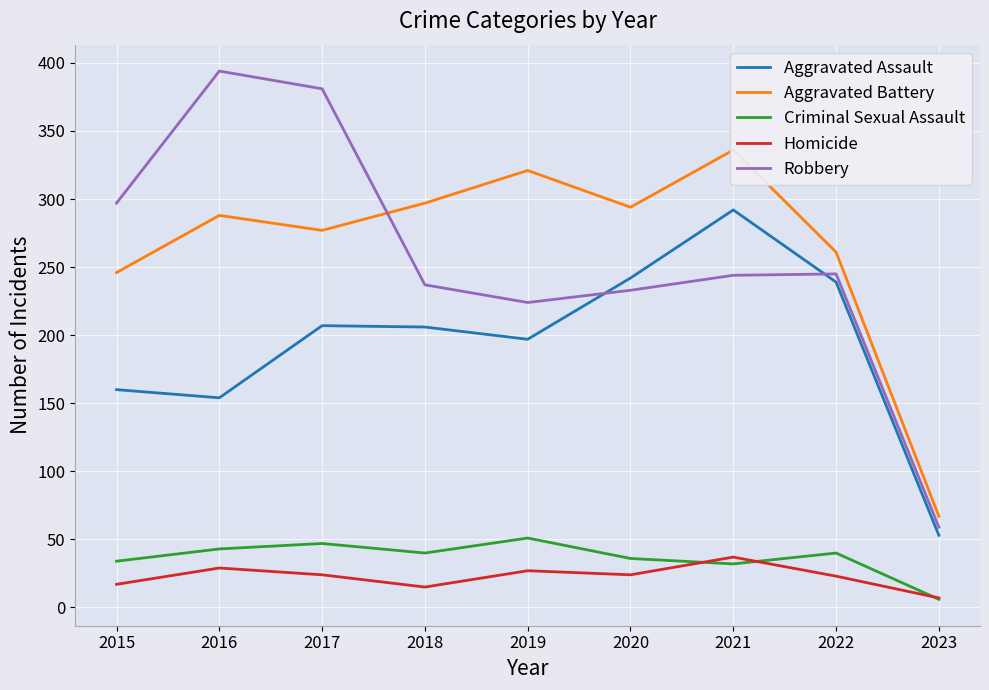

What is the spread (max minus min) of values at 2021?

304